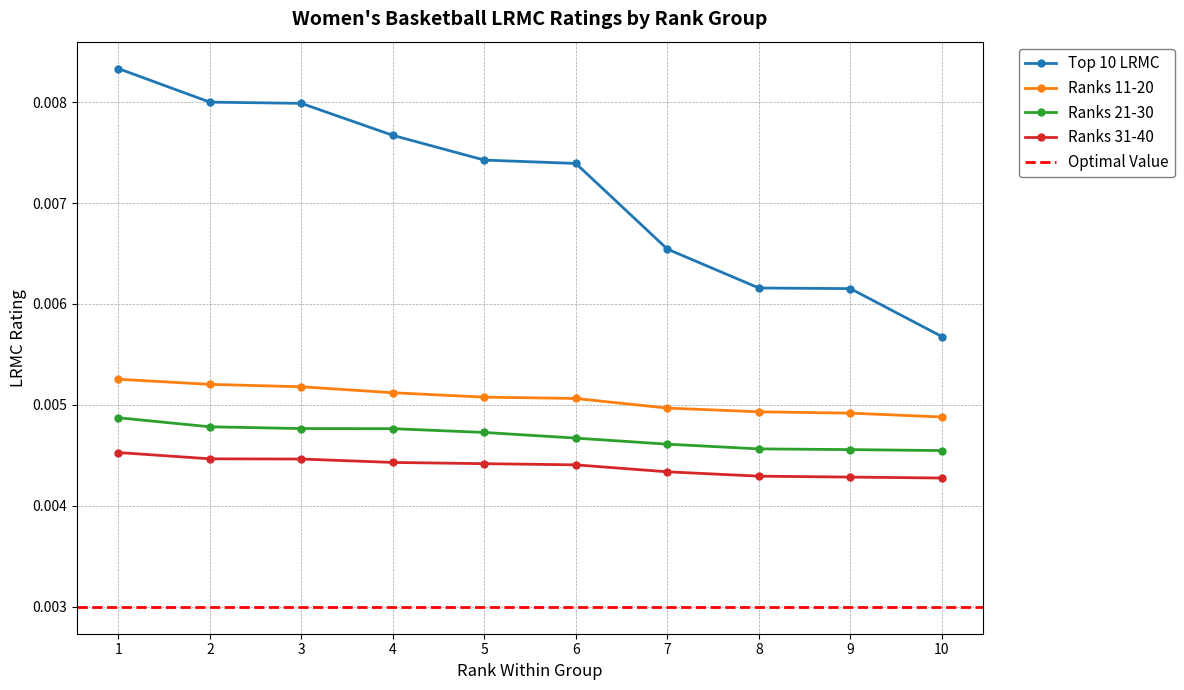

Where is Ranks 11-20 nearest to the value 0?

10